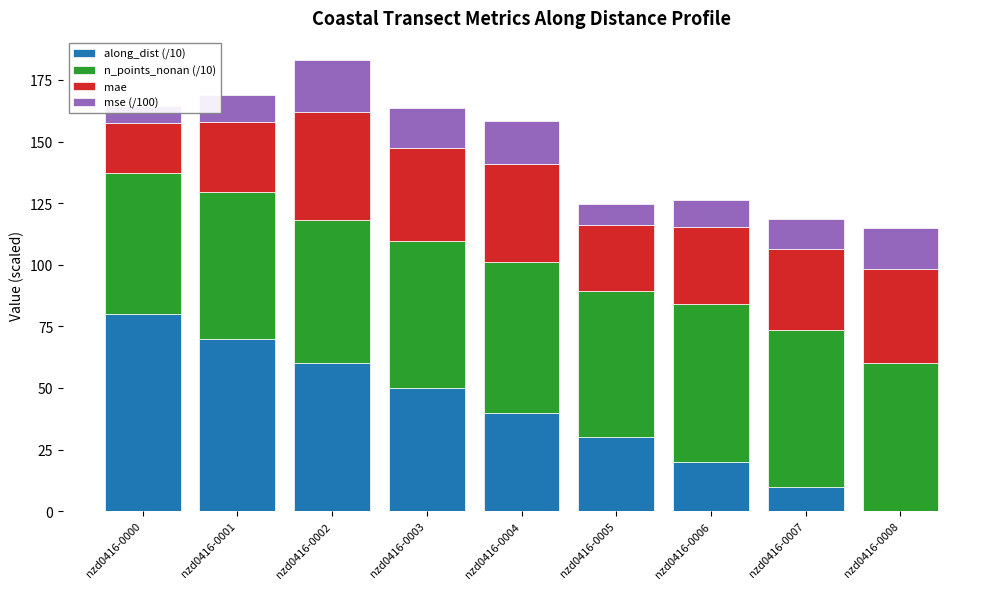

What is the difference between the maximum and minimum values in the n_points_nonan (/10) series?

6.7